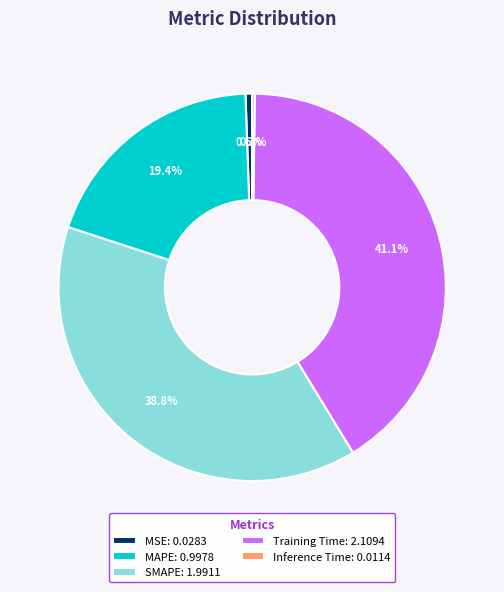

Does any single category account for the majority?

No